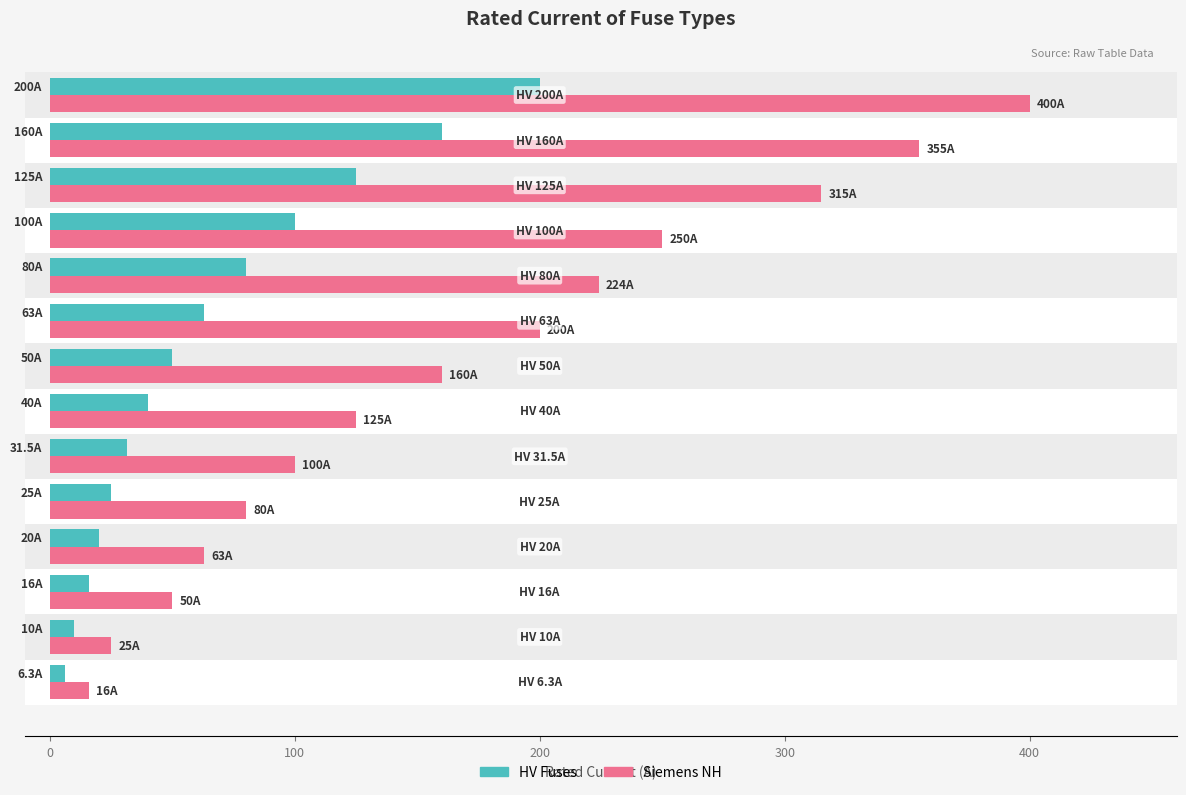

What are all the series names shown in the legend?

HV Fuses, Siemens NH